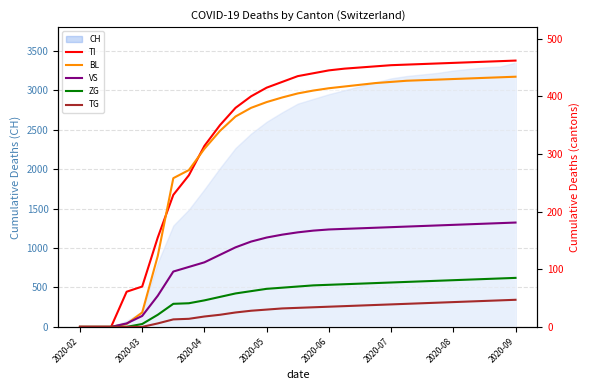

How many values in VS are above zero?

26